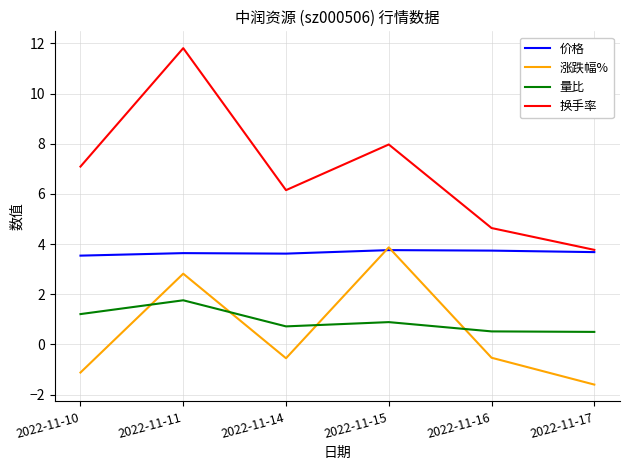

What is the sum of the 量比 values at 2022-11-17 and 2022-11-11?

2.3